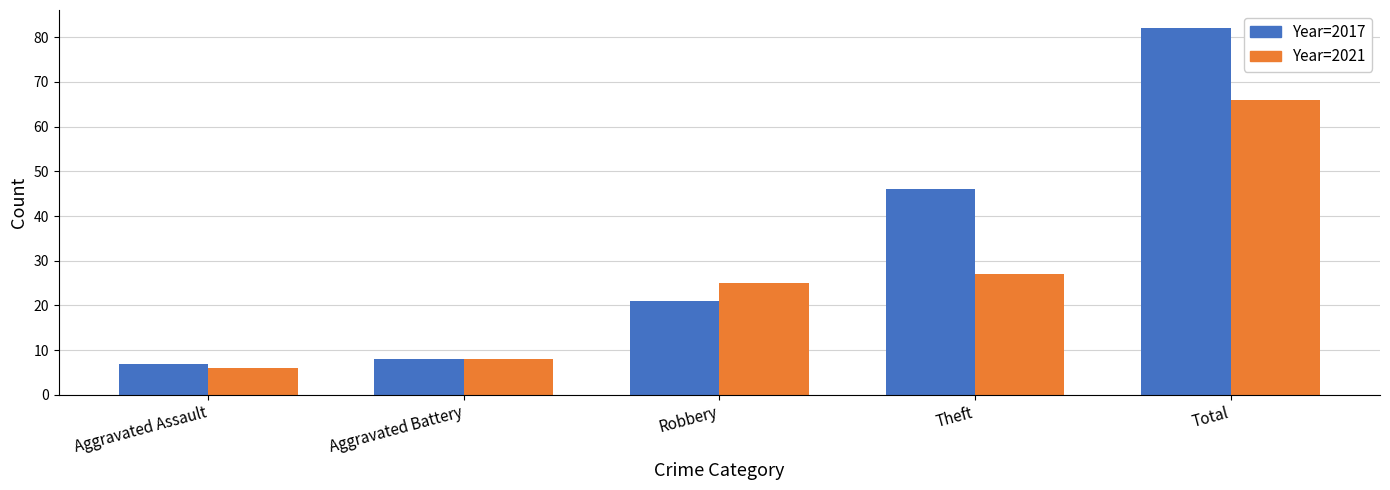

Reading left to right, transcribe all the data shown in this chart.

2017: Aggravated Assault=7	Aggravated Battery=8	Robbery=21	Theft=46	Total=82
2021: Aggravated Assault=6	Aggravated Battery=8	Robbery=25	Theft=27	Total=66